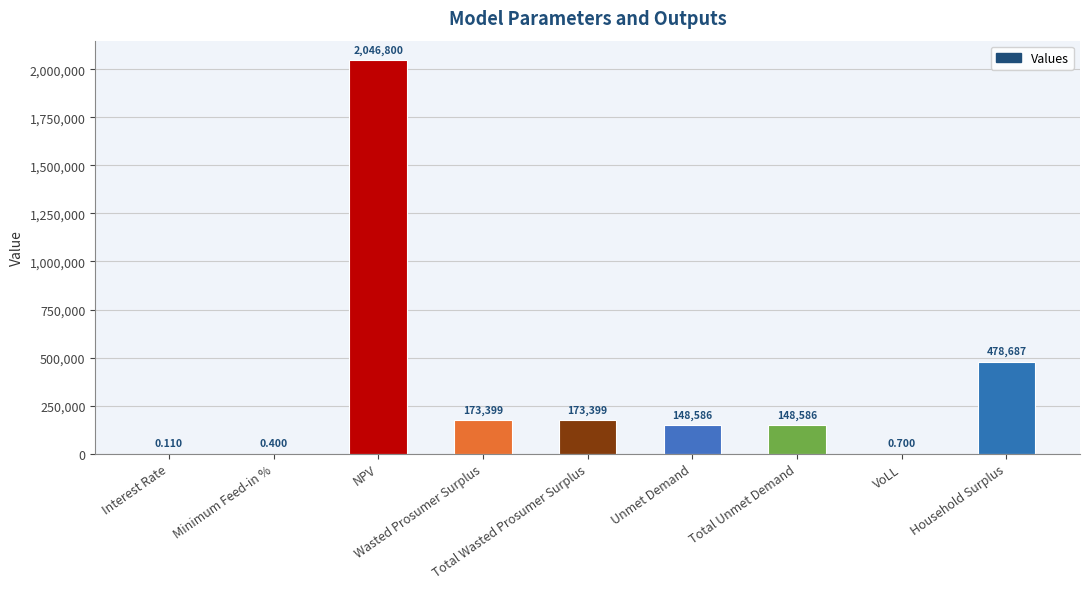

Count the number of data series in this chart.

1